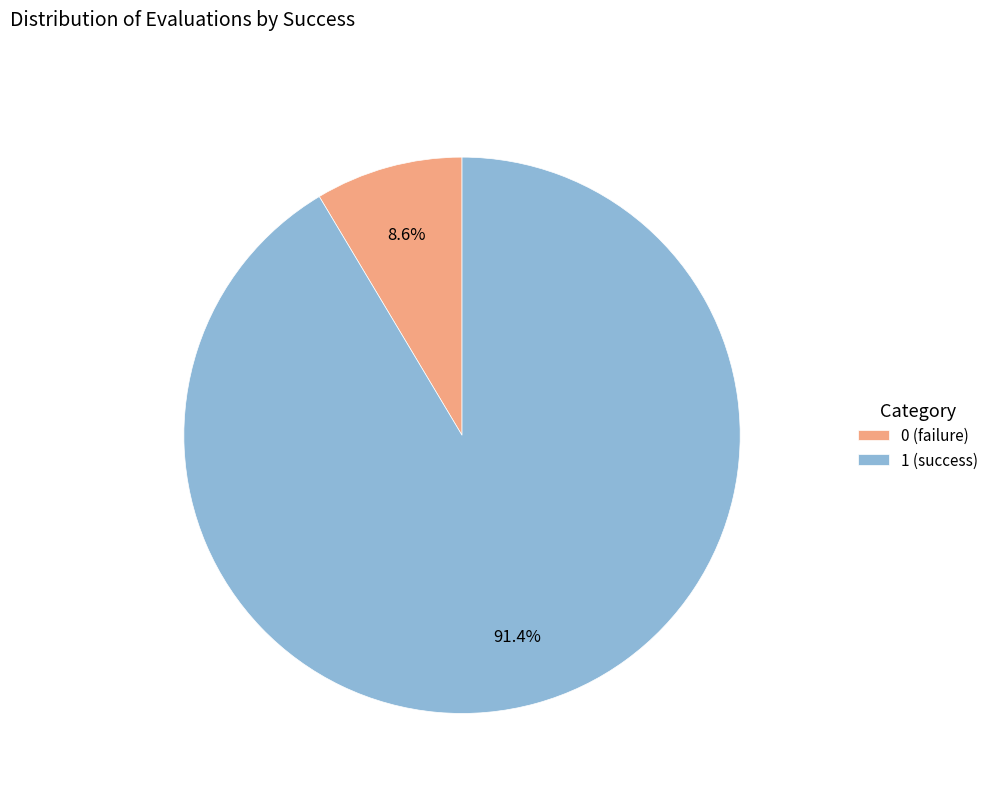

Which slice is the largest?

1 (success)